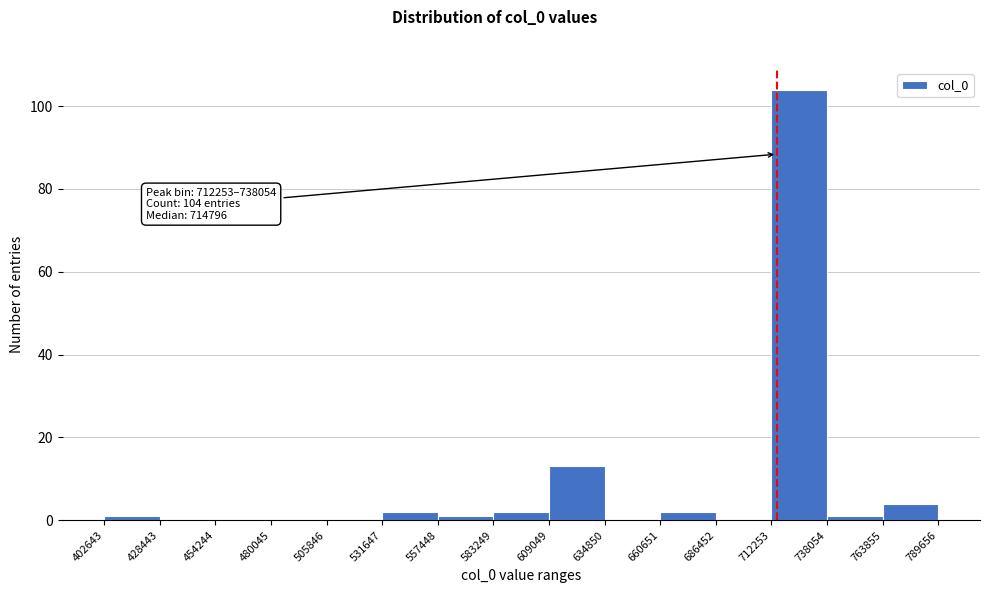

Over which range of the x-axis is the bar tallest?

712253 to 738054